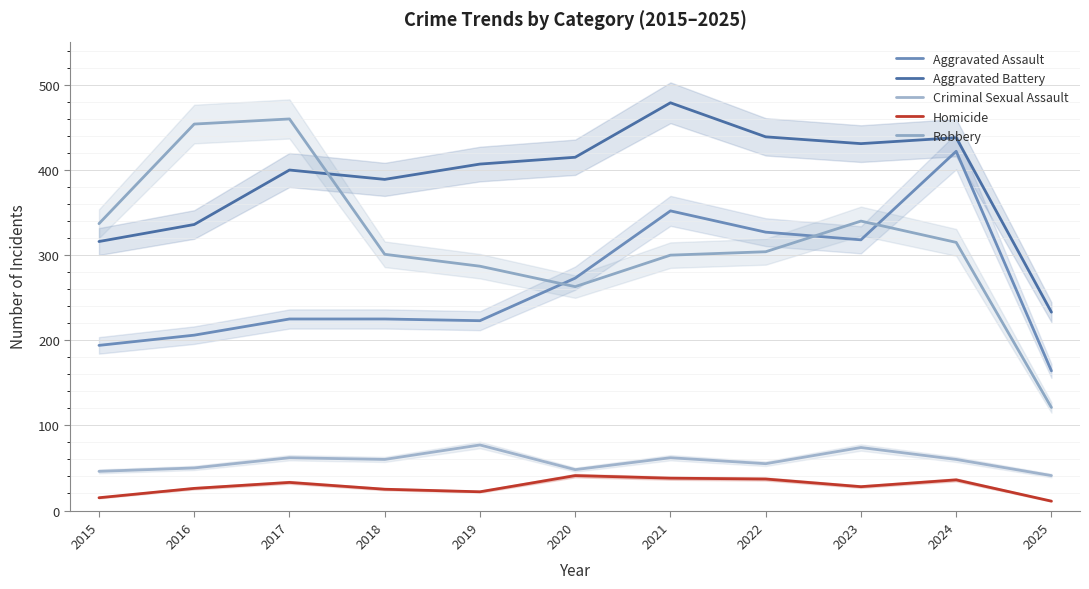

At 2022, list the series in order from smallest to largest.

Homicide, Criminal Sexual Assault, Robbery, Aggravated Assault, Aggravated Battery